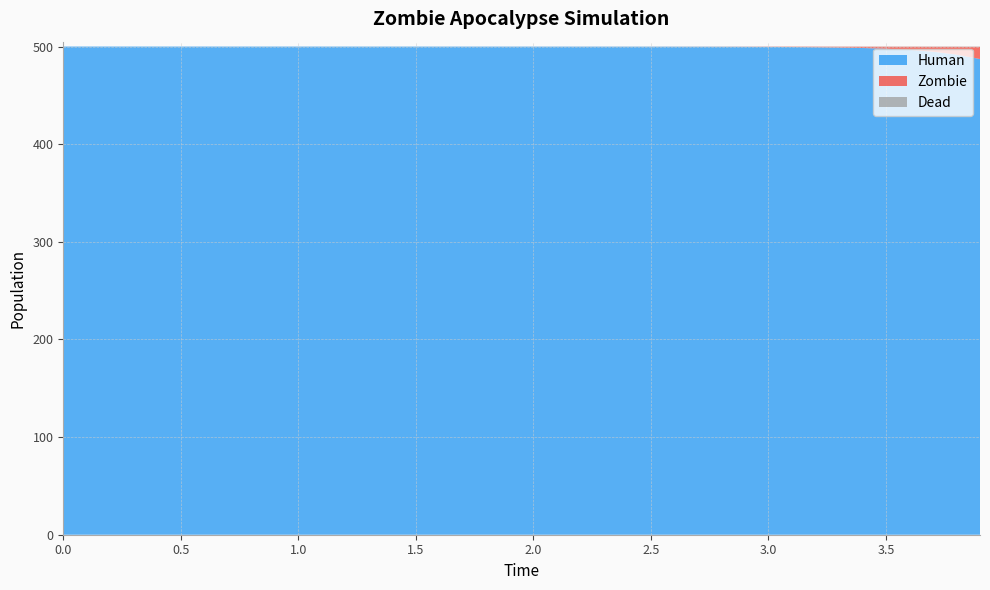

Reading left to right, extract all data points from this chart.

Human: 500.0	500.0	500.0	500.0	500.0	500.0	500.0	500.0	500.0	500.0	499.9	499.9	499.9	499.9	499.9	499.9	499.9	499.9	499.9	499.9	499.9	499.9	499.9	499.9	499.9	499.9	499.8	499.8	499.8	499.7	499.6	499.5	499.3	499.0	498.5	497.8	496.6	494.7	491.8	487.2
Zombie: 0.0	0.0	0.0	0.0	0.0	0.0	0.0	0.0	0.0	0.0	0.0	0.0	0.0	0.0	0.0	0.0	0.0	0.0	0.0	0.0	0.0	0.0	0.0	0.0	0.0	0.0	0.0	0.1	0.1	0.1	0.2	0.3	0.5	0.8	1.3	2.0	3.2	5.1	8.0	12.5
Dead: 0.0	0.0	0.0	0.0	0.0	0.0	0.0	0.0	0.0	0.0	0.0	0.1	0.1	0.1	0.1	0.1	0.1	0.1	0.1	0.1	0.1	0.1	0.1	0.1	0.1	0.1	0.1	0.1	0.1	0.1	0.2	0.2	0.2	0.2	0.2	0.2	0.2	0.2	0.3	0.3